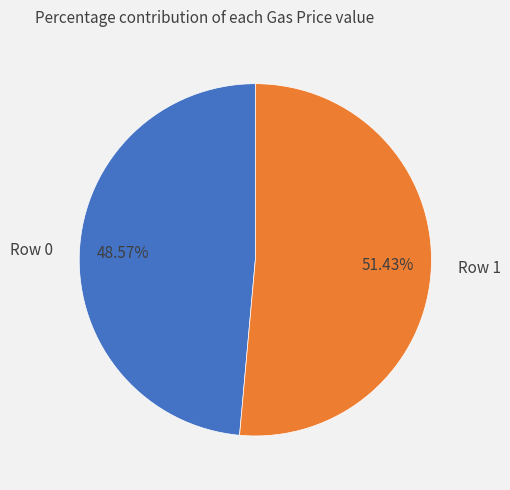

To the nearest percent, what is the average slice percentage?

50%